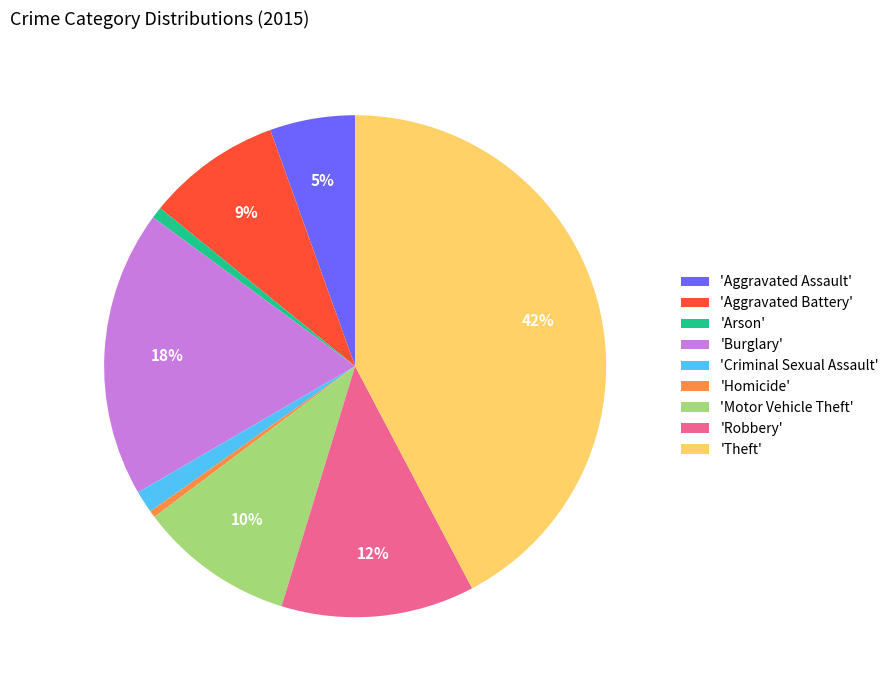

To the nearest percent, what percentage of the pie is 'Burglary'?

18%